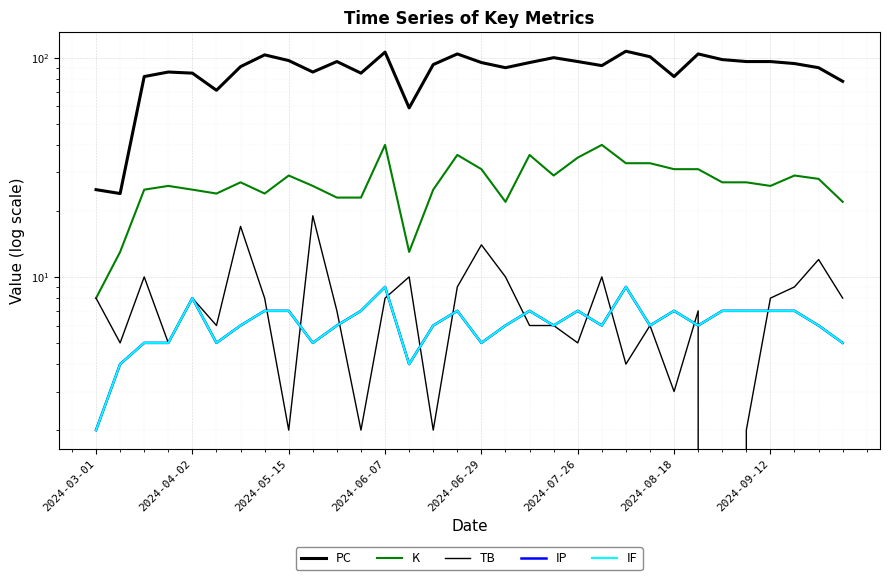

How many interior local peaks does the IF series have?

7